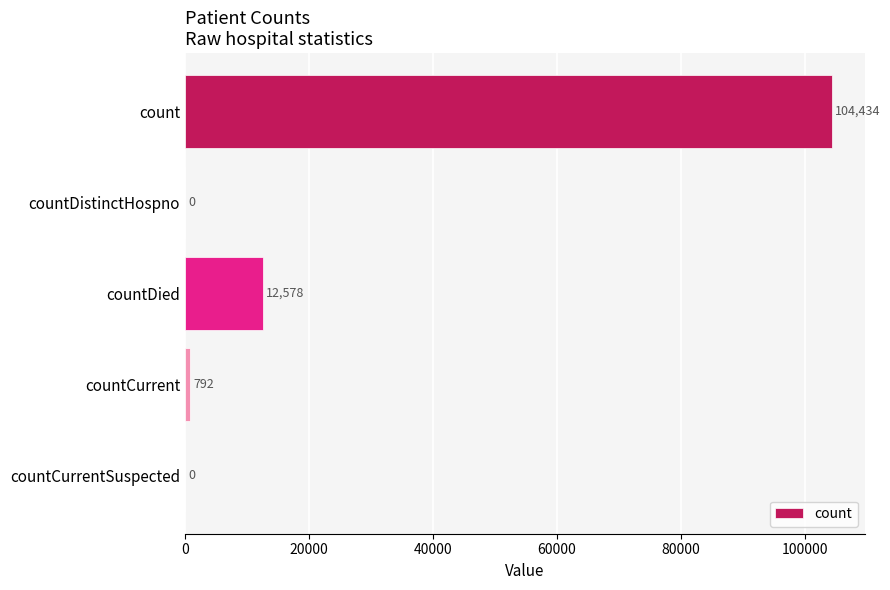

What is the average value?

23561